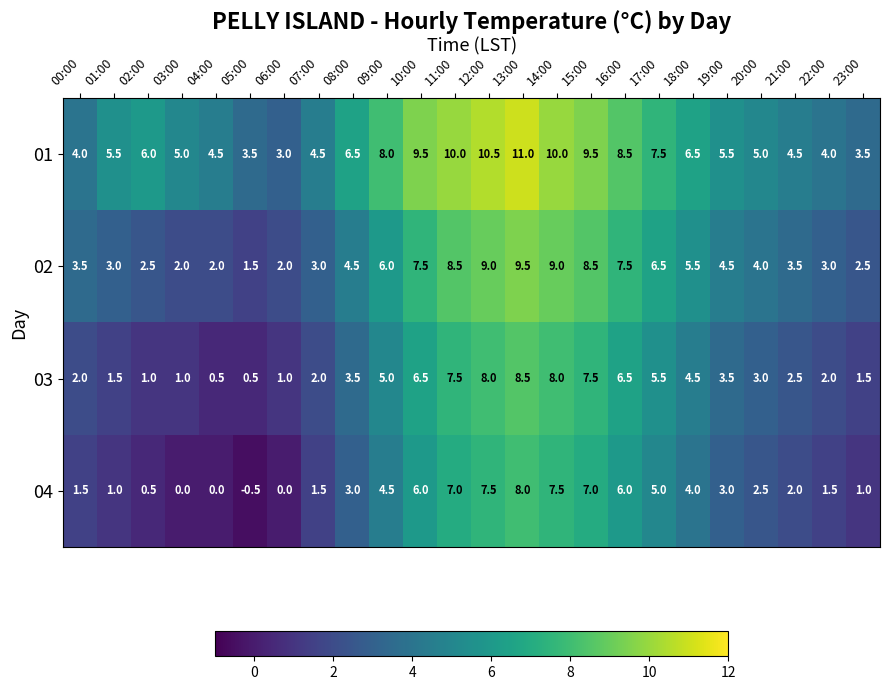

What is the spread (max minus min) of values at 20:00?

2.5